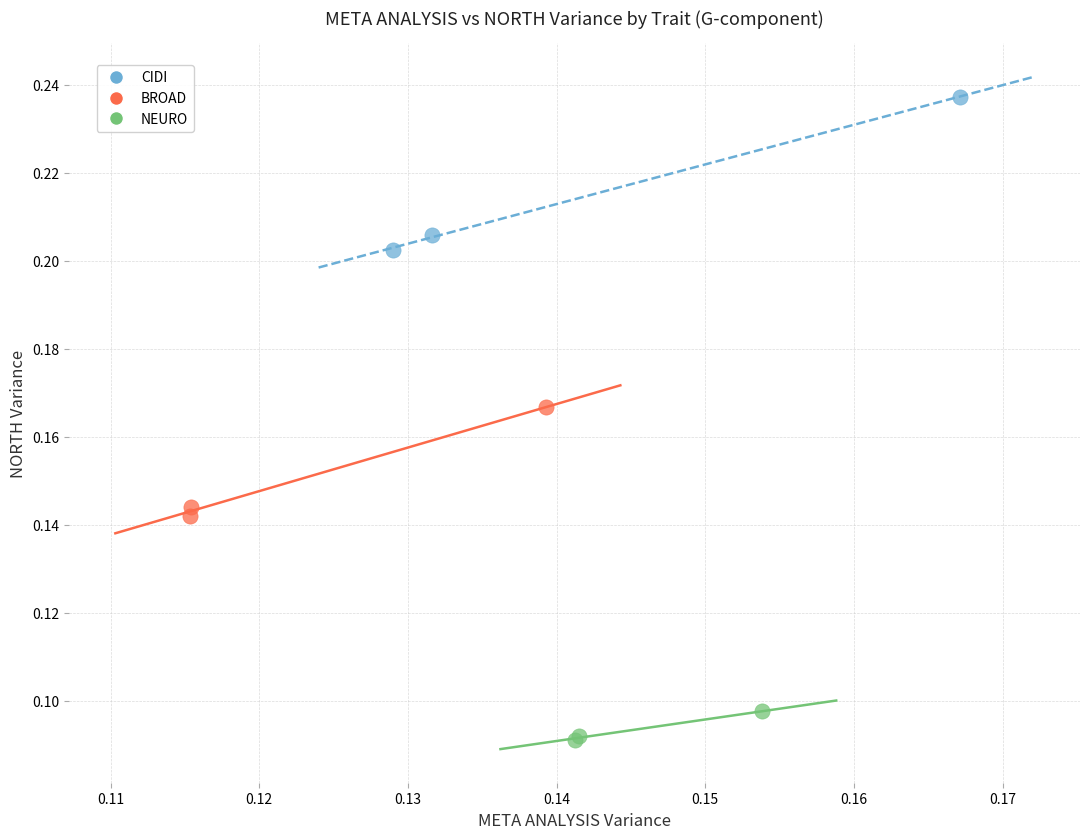

Which series has the widest spread of Y values?

CIDI